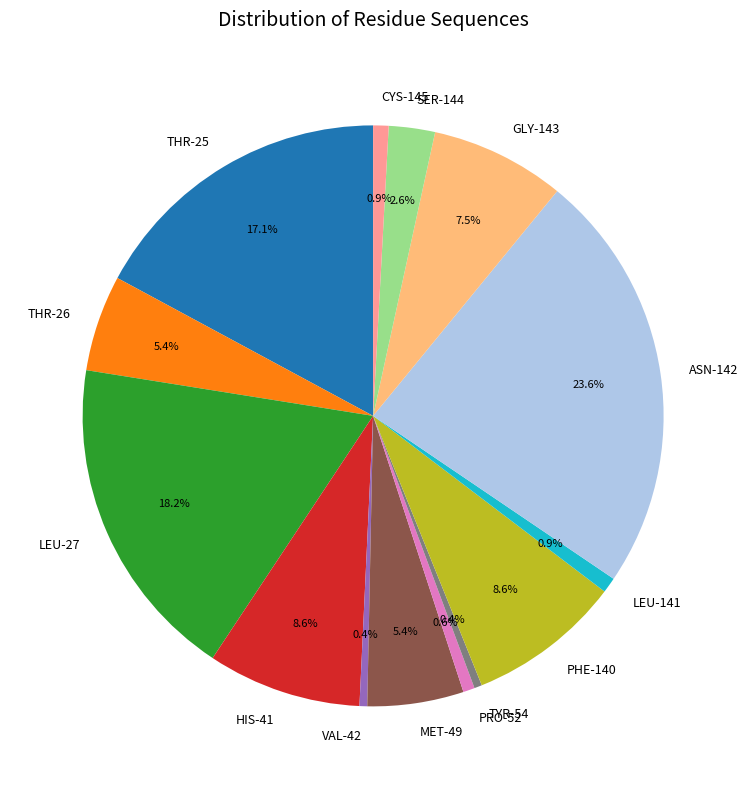

What is the largest slice in the pie chart?

ASN-142